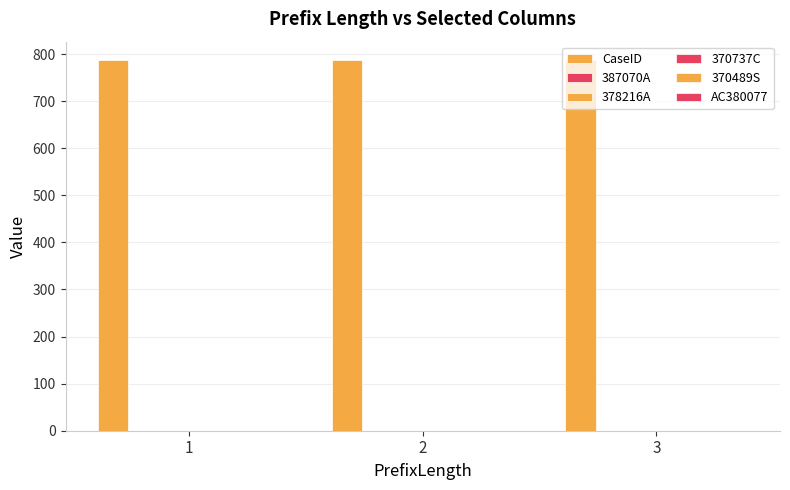

How many groups of bars are there?

3